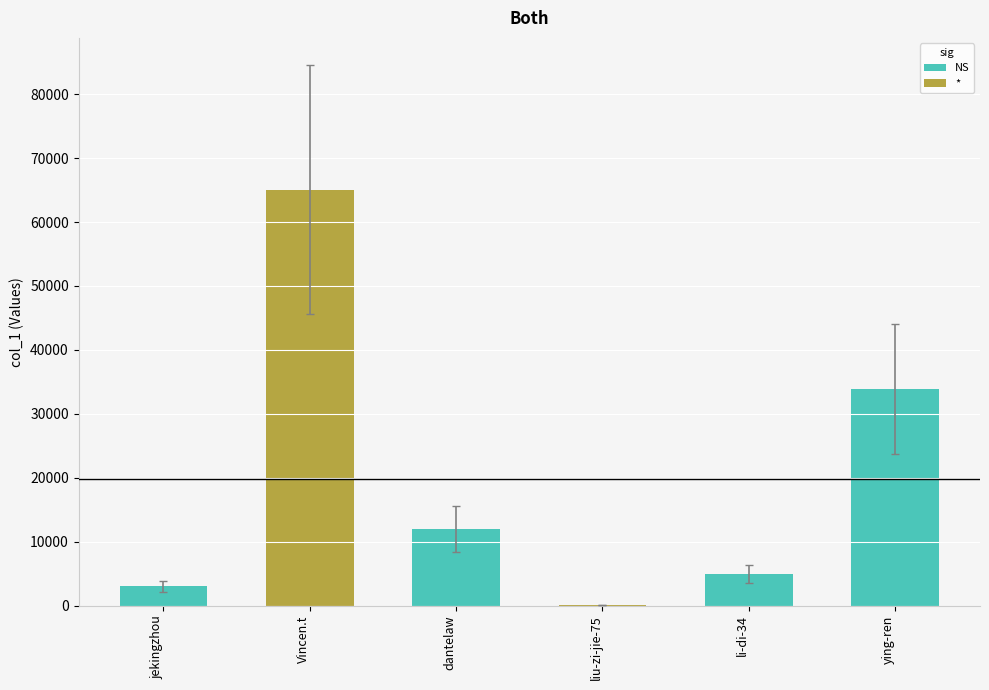

At which label does the data first exceed 8423?

Vincen.t